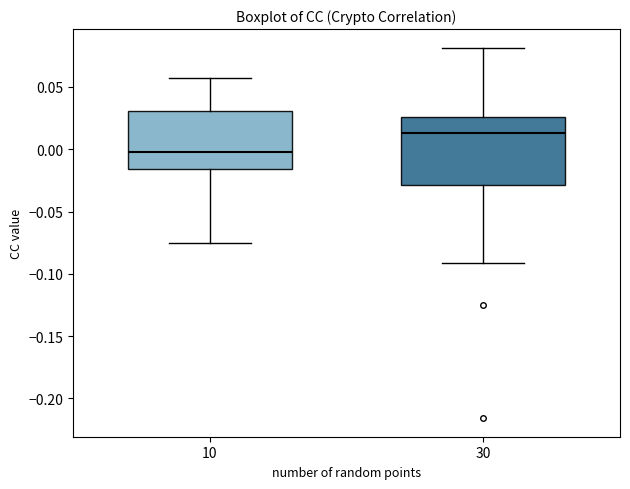

Comparing the boxes themselves (not the whiskers), which one is the tallest?

30